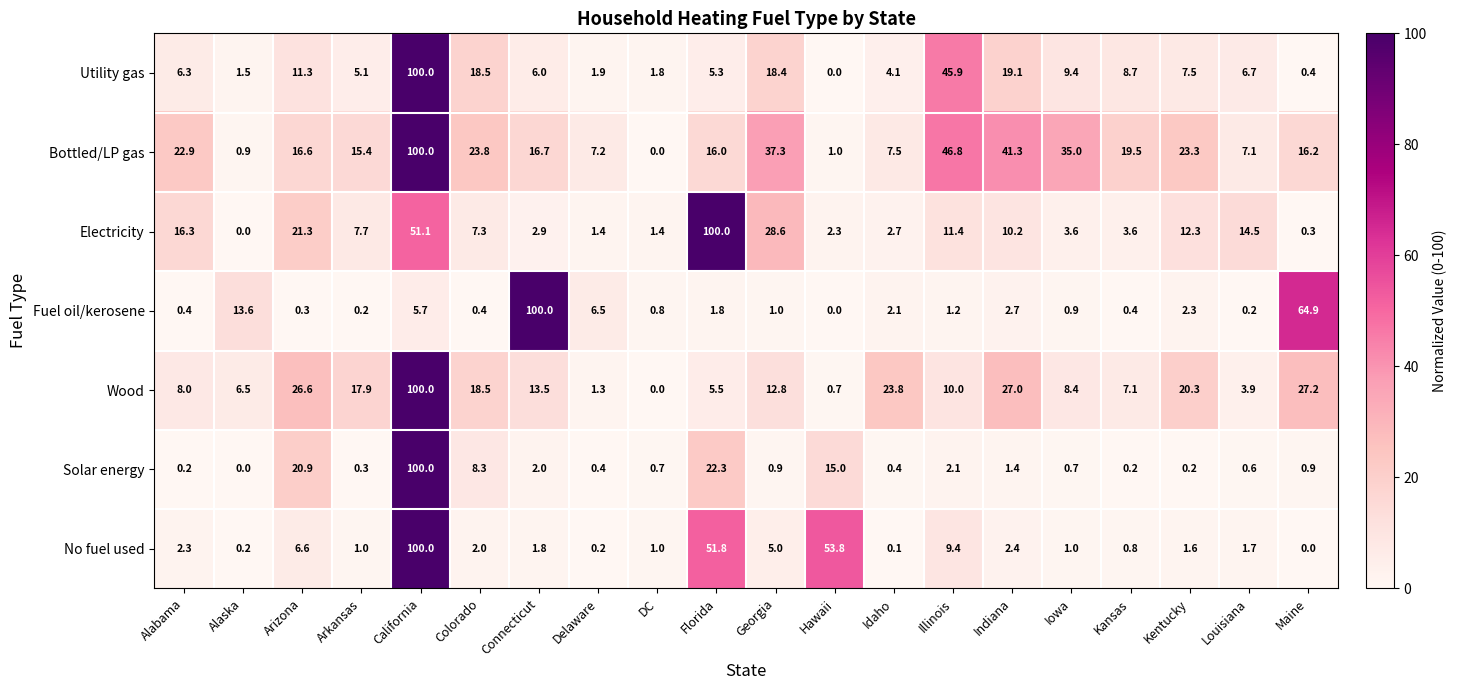

What is the difference between the highest and lowest values at Louisiana?

14.3